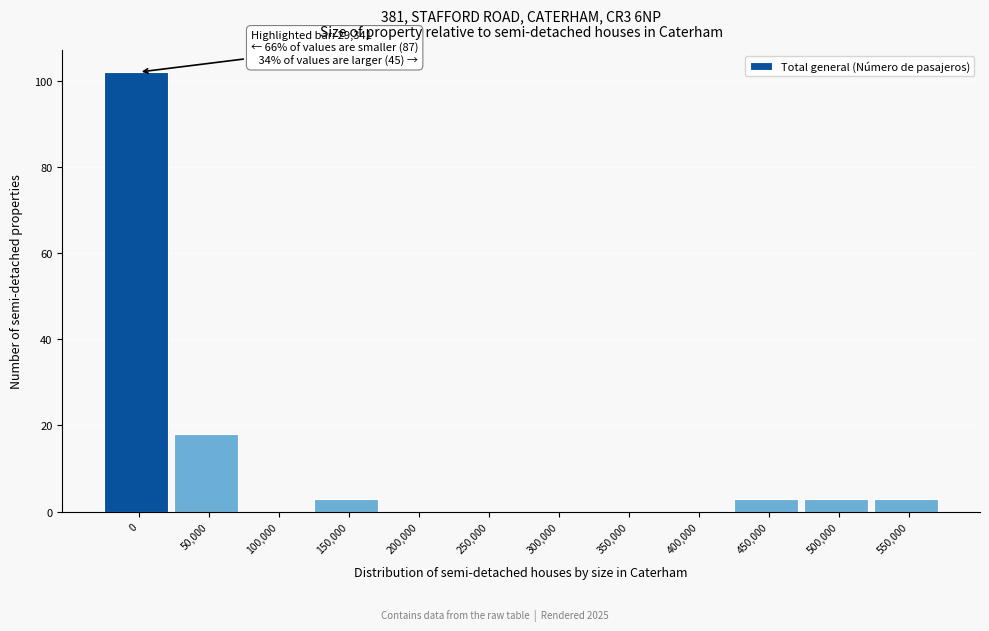

Reading left to right, extract all data points from this chart.

0=102	50,000=18	100,000=0	150,000=3	200,000=0	250,000=0	300,000=0	350,000=0	400,000=0	450,000=3	500,000=3	550,000=3